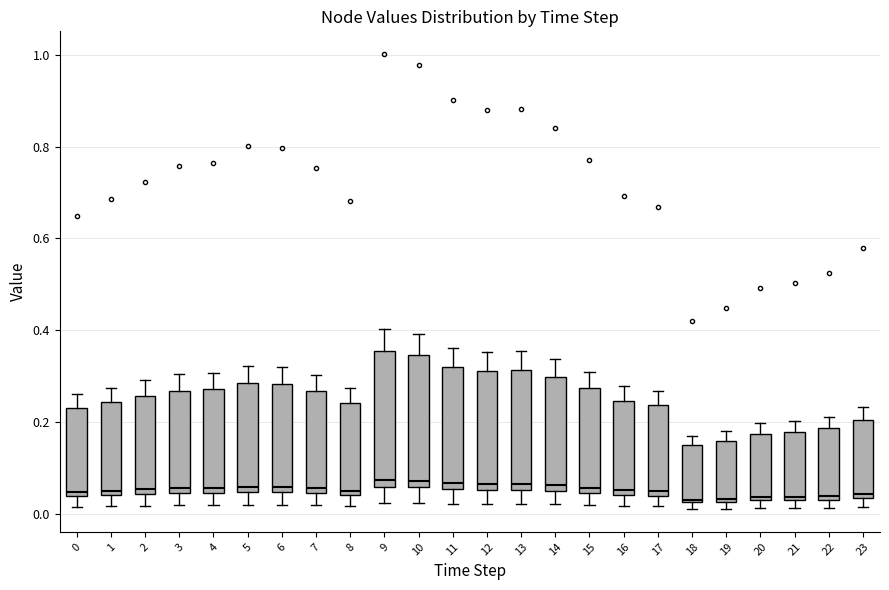

Where is the upper edge of the box at x = 13 on the y-axis? The values are not printed on the chart, so give them approximately, as read against the axis.

0.32